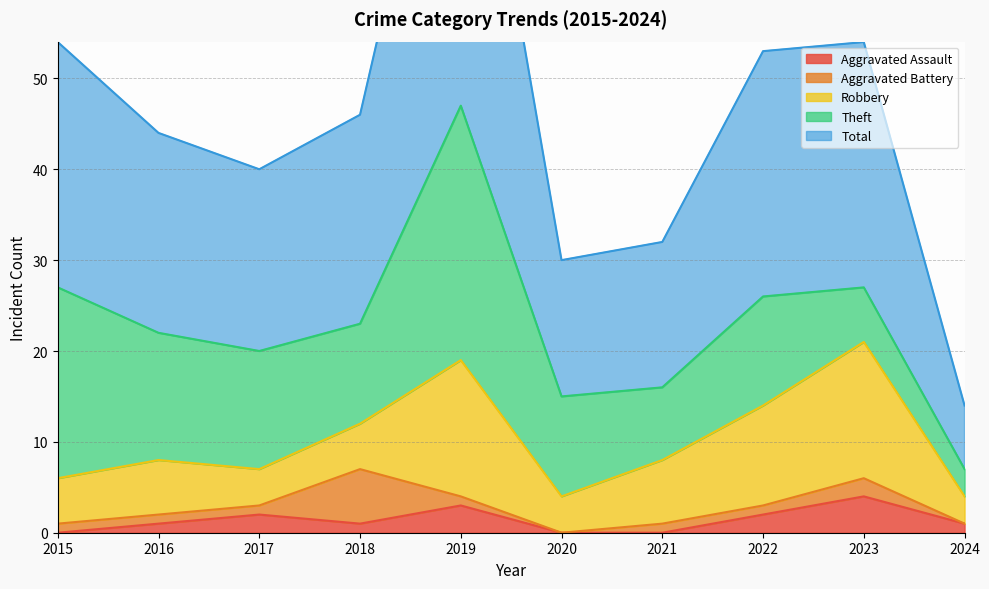

True or false: Aggravated Assault has a value of 1 at 2019.

False